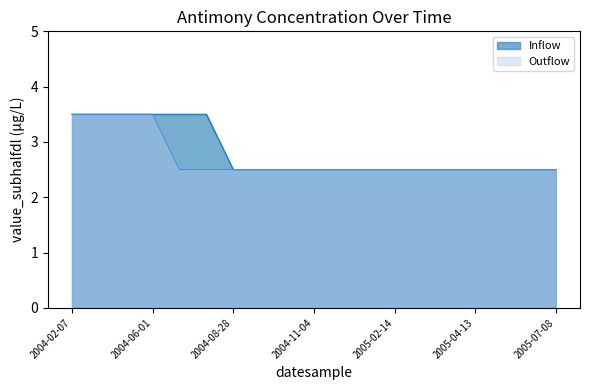

True or false: Inflow has more than 0 points higher than both neighbors.

False